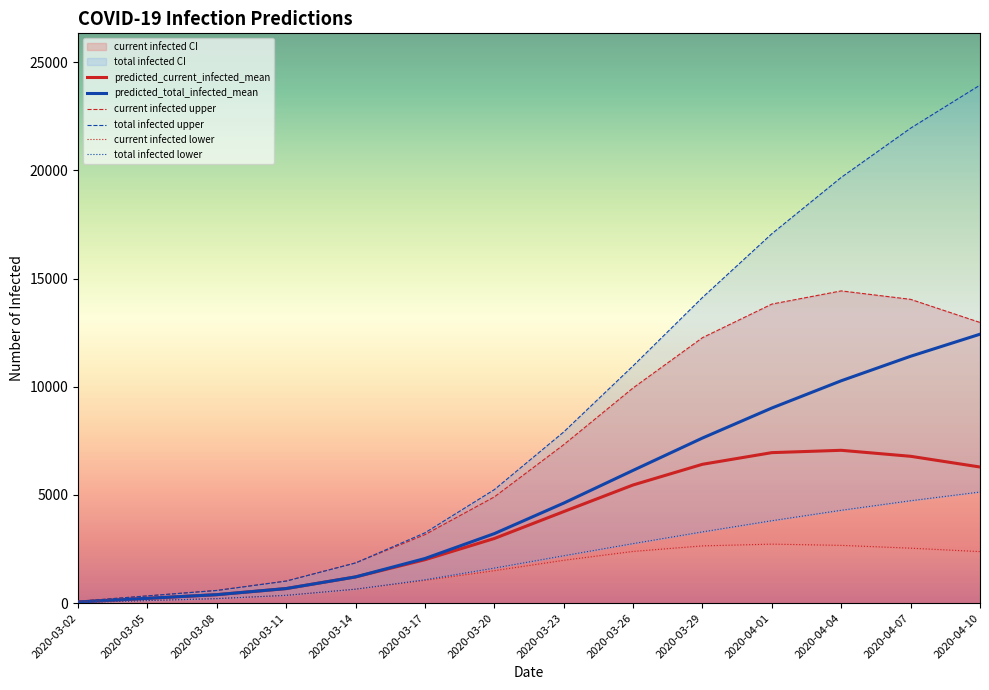

Is the value of predicted_current_infected_upper at 2020-03-23 greater than the value of predicted_current_infected_lower at 2020-04-04?

Yes